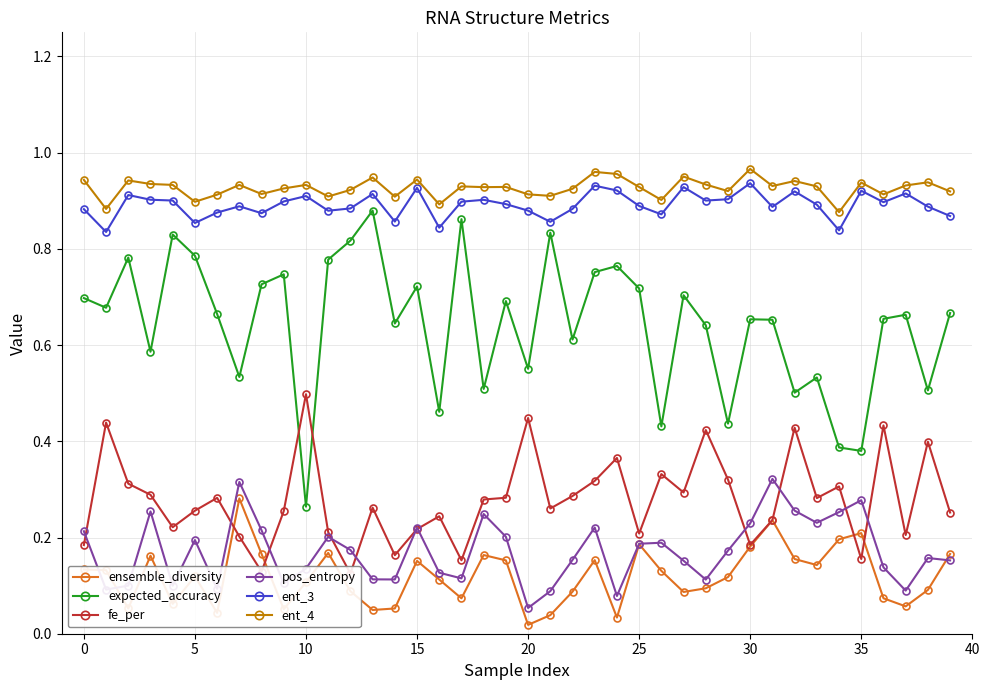

What is the sum of all ensemble_diversity values?

4.8